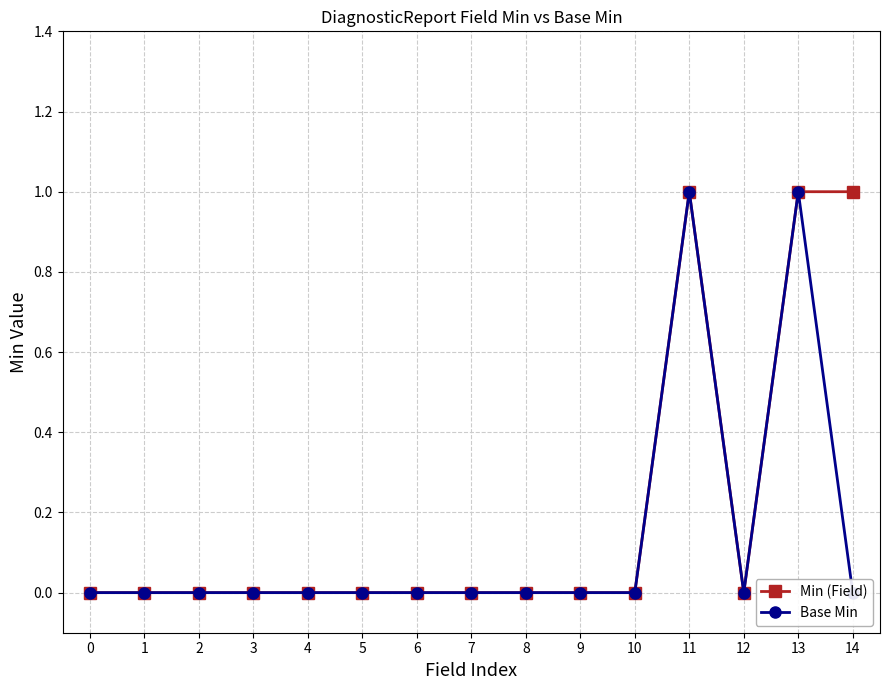

True or false: Min (Field) has more than 0 points higher than both neighbors.

True